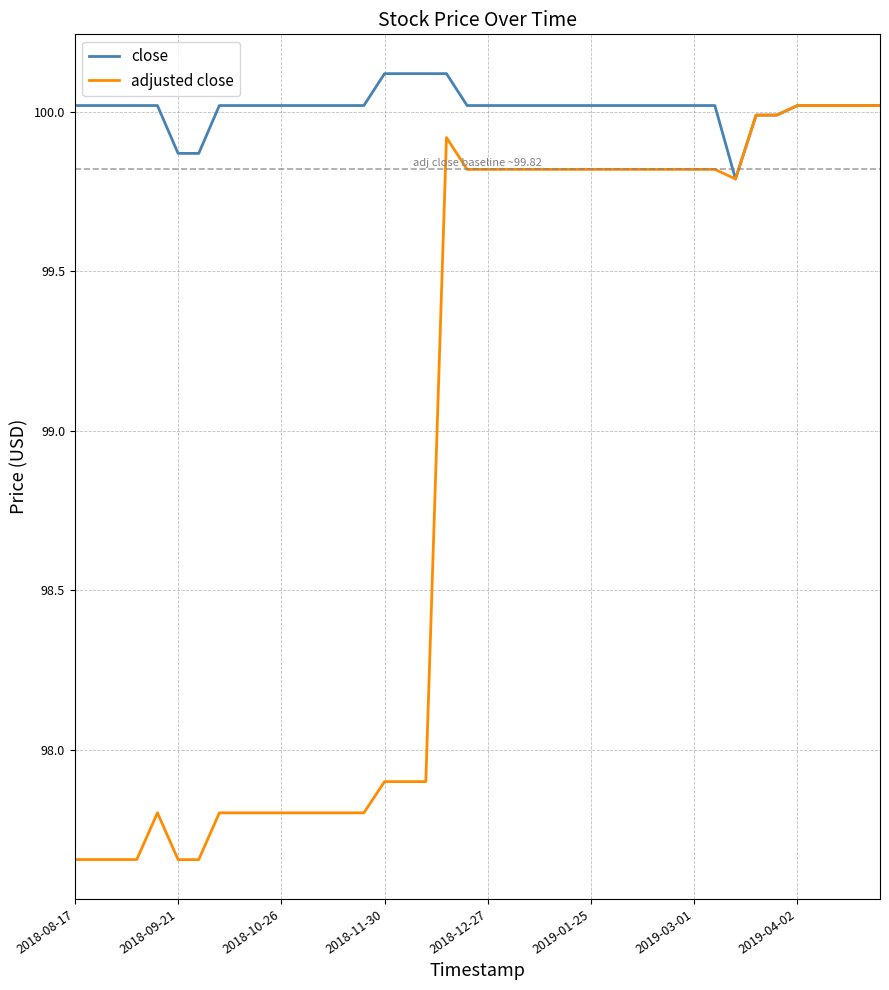

List the series in order of their overall mean, highest first.

close, adjusted close